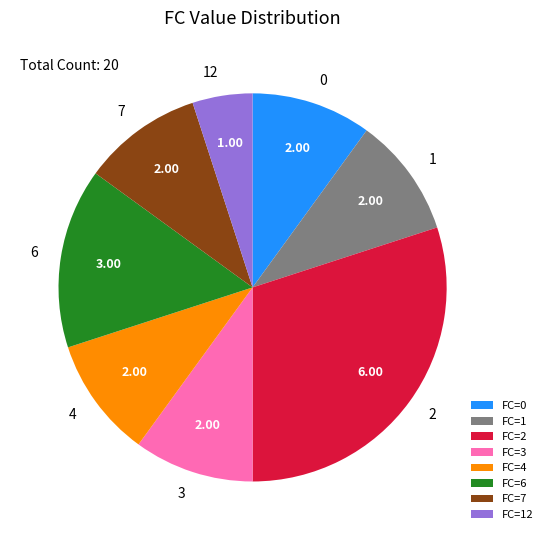

Count the number of slices in the pie.

8